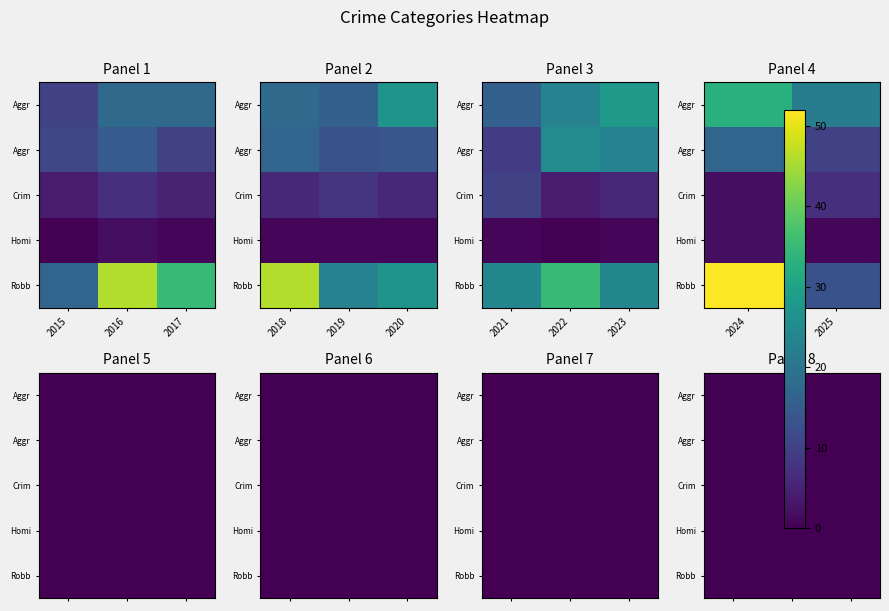

The value of Robbery at 2020 is 27. True or false?

True